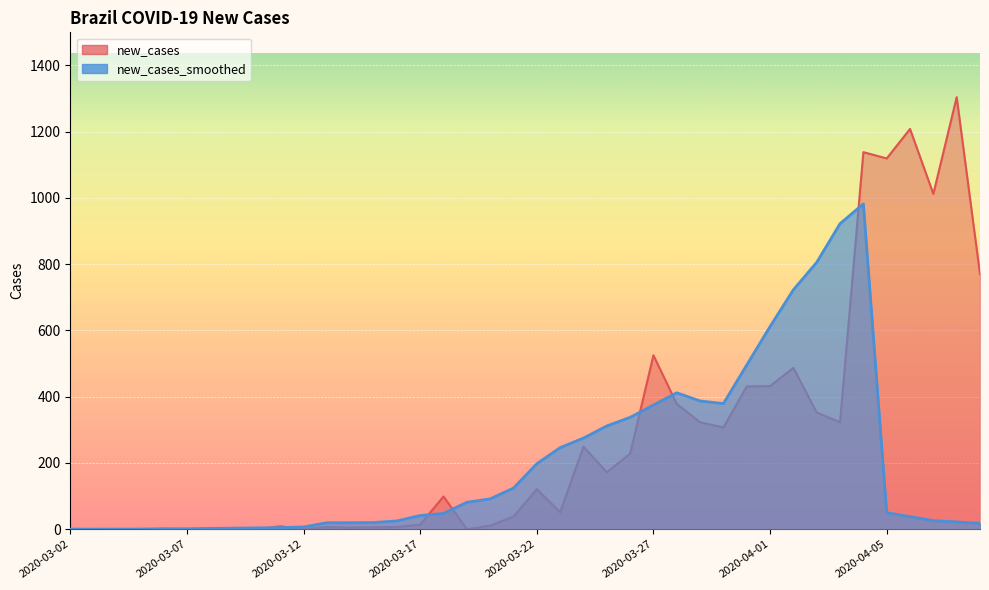

The value of new_cases at 2020-03-07 is 0.0. True or false?

True